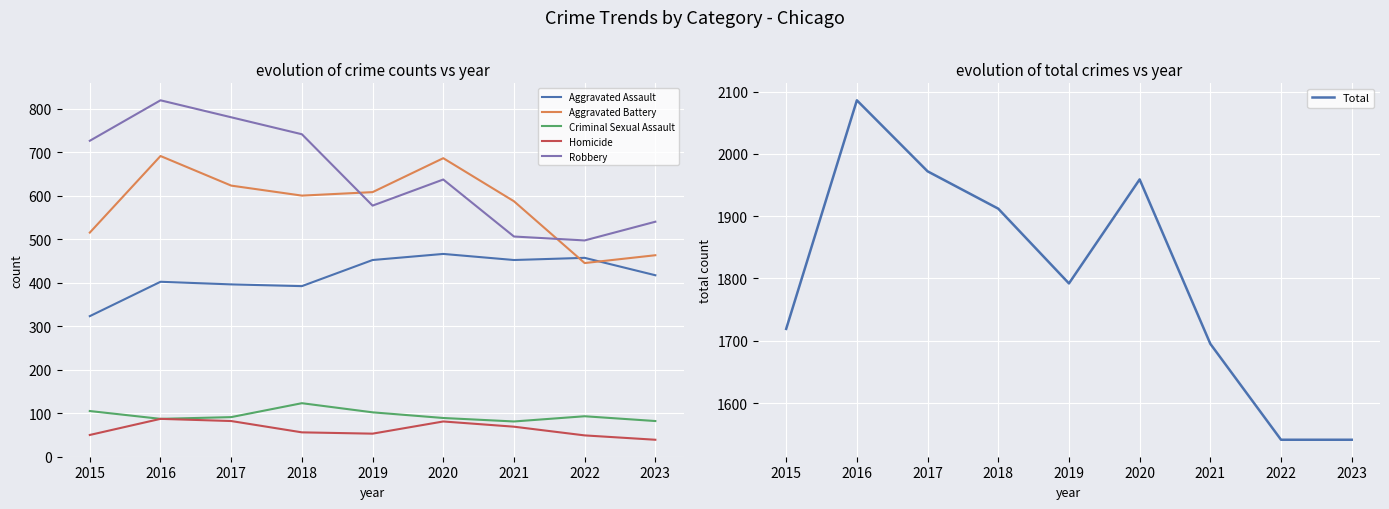

The Homicide series shows 28 at 2017. True or false?

False